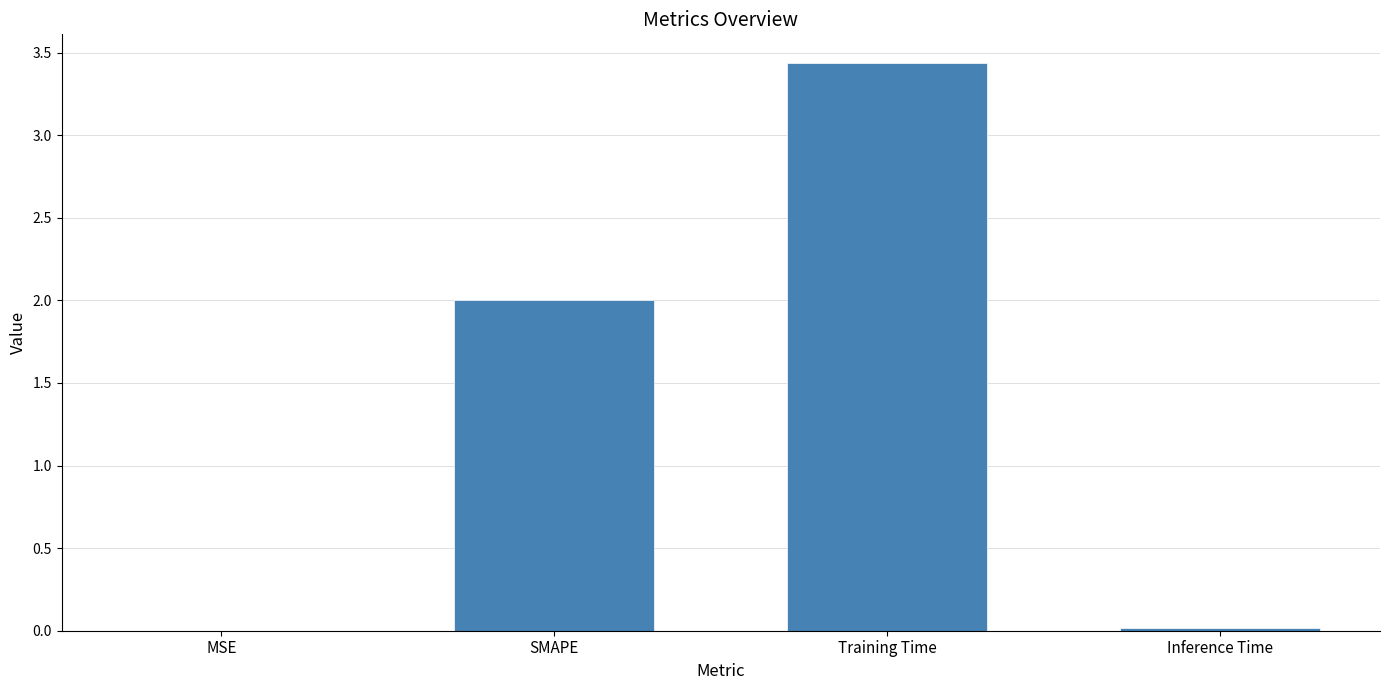

What is the sum of all values?

5.5